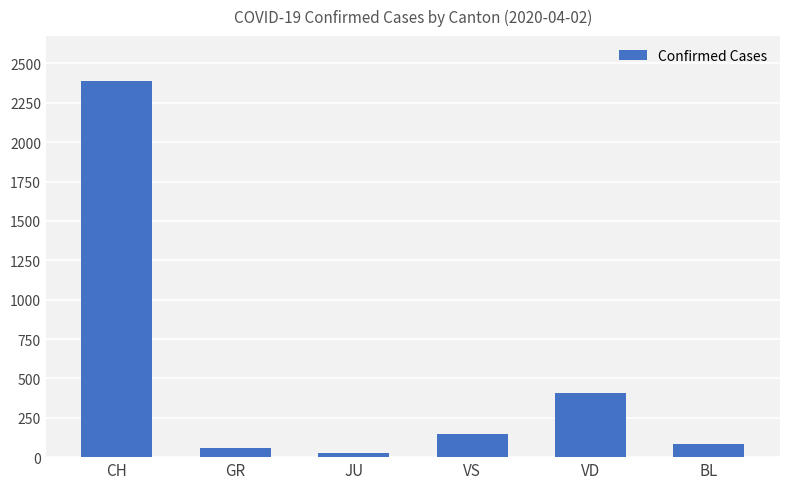

Does the chart contain any negative values?

No